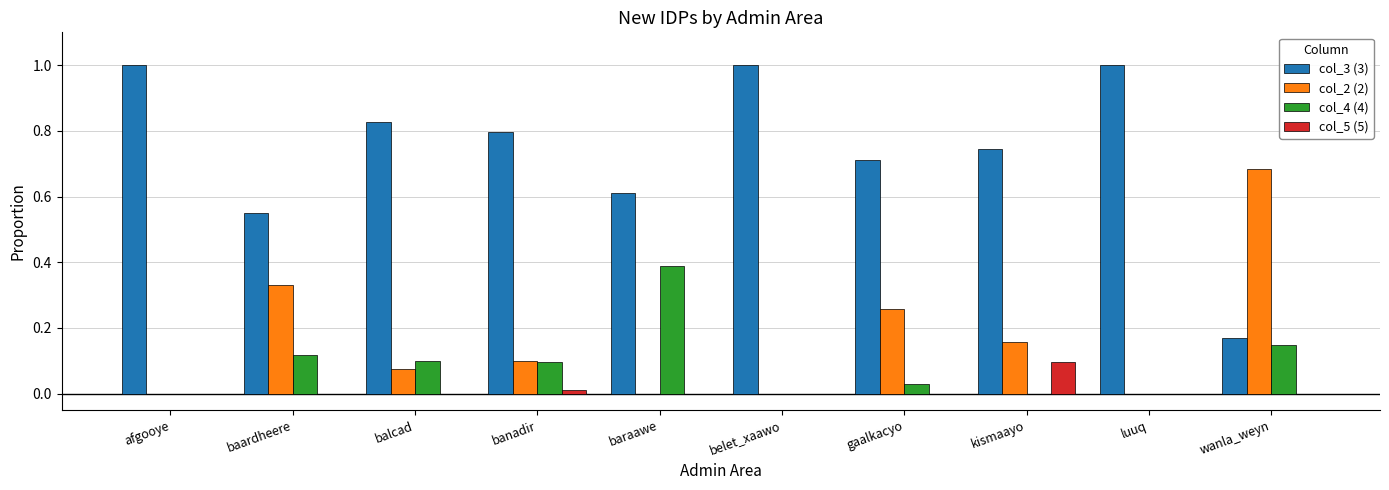

What is the maximum value shown in the chart?

1.0